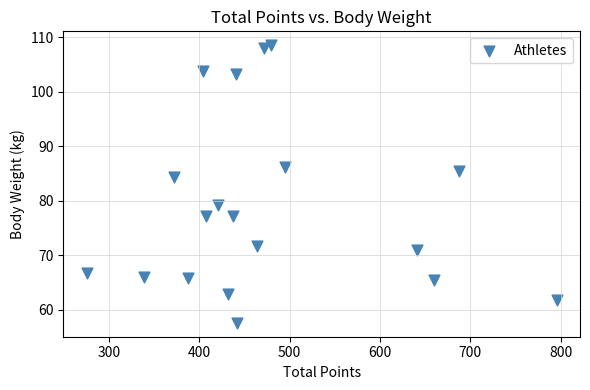

What is the range of Y values (max minus min)?

50.9